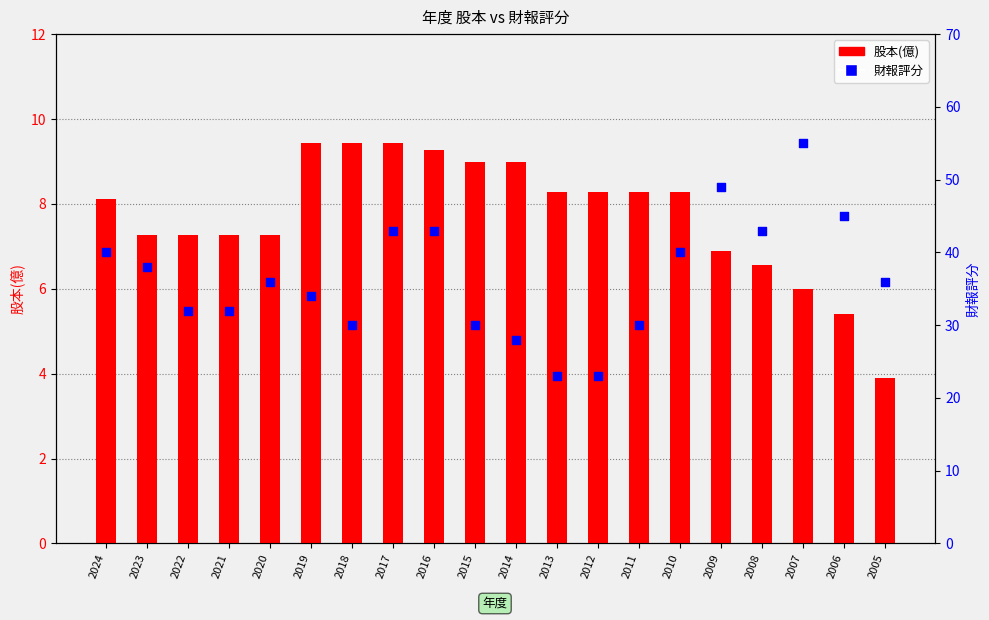

At how many categories does at least one series exceed 6?

20